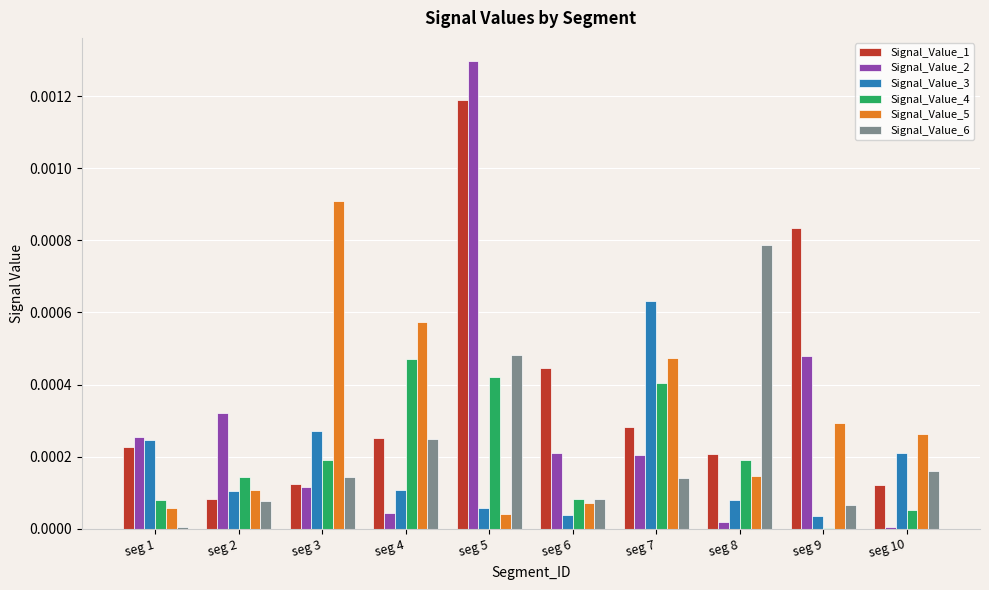

True or false: Signal_Value_6 has a value of 0.0 at seg 9.

True